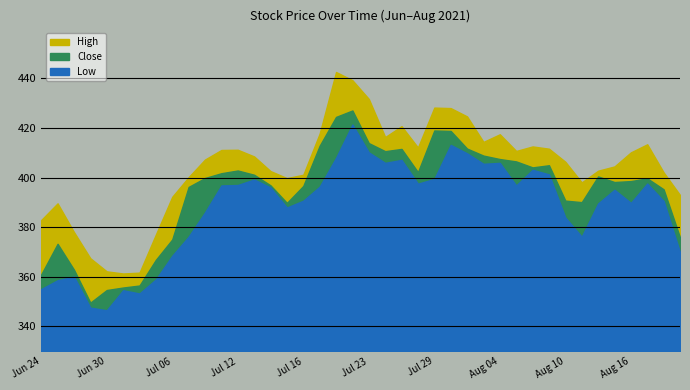

At which category is the sum across all series the highest?

2021-07-22